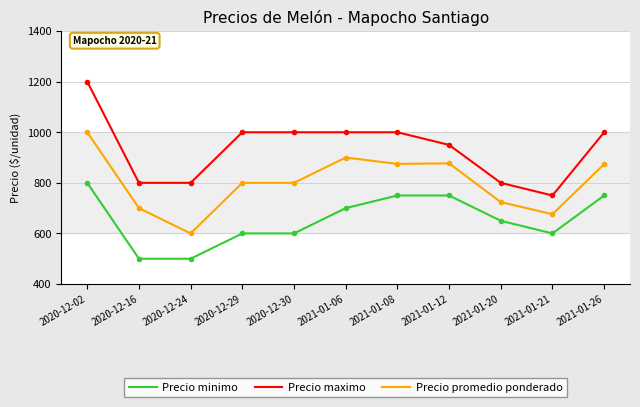

Which series has the widest spread of values?

Precio maximo